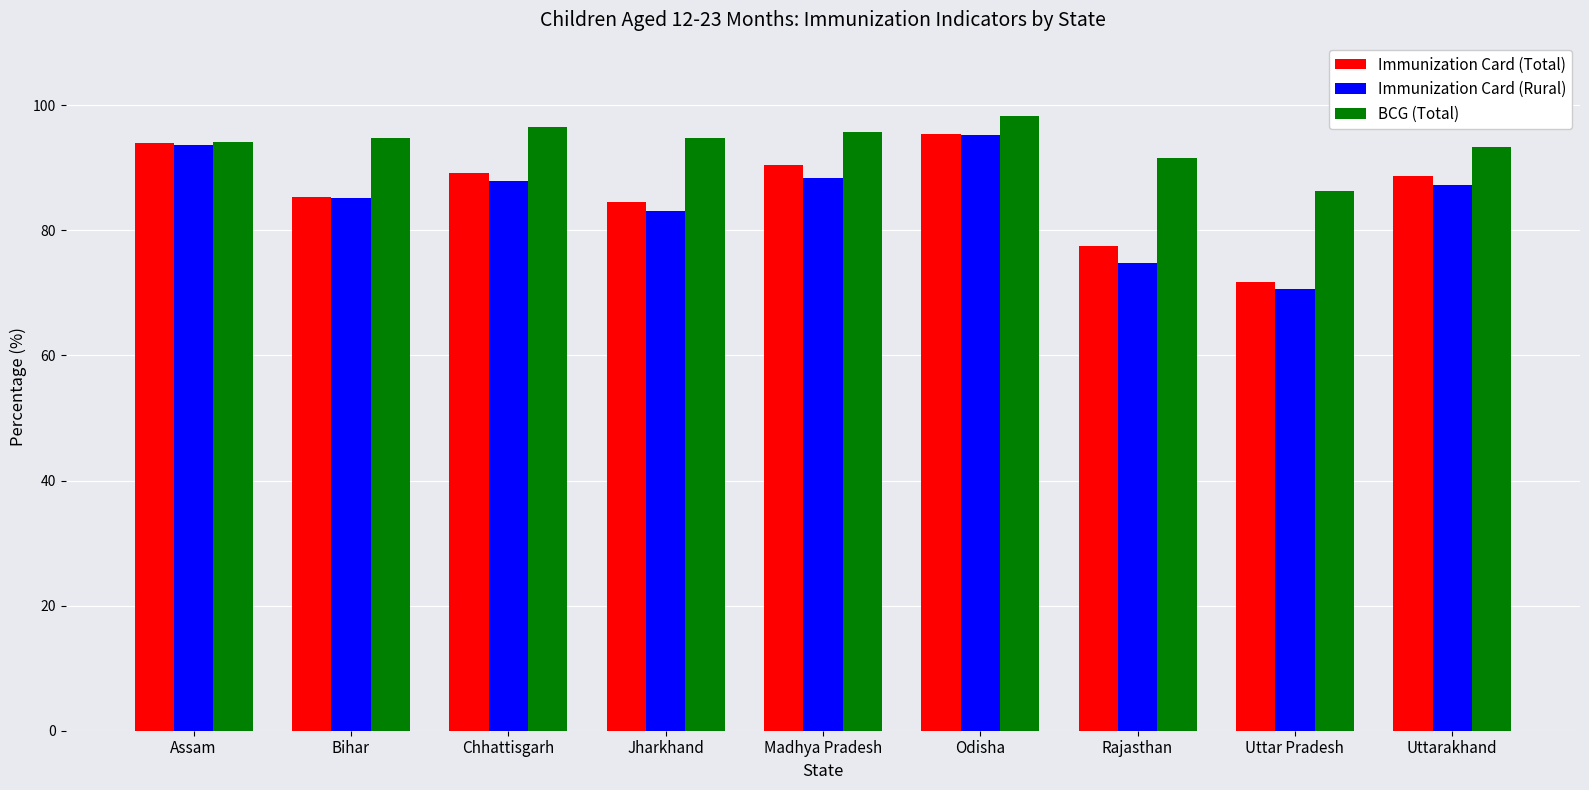

What is the difference between the highest and lowest values at Jharkhand?

11.7